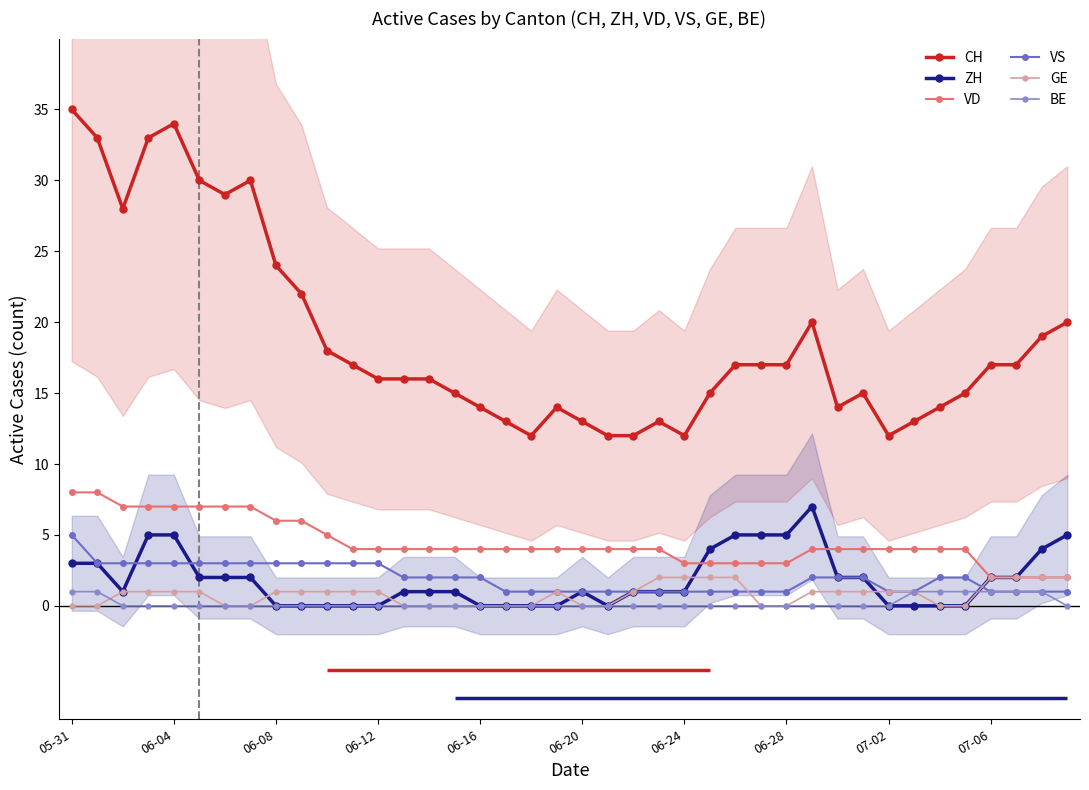

Which category has the highest value across all series?

05-31